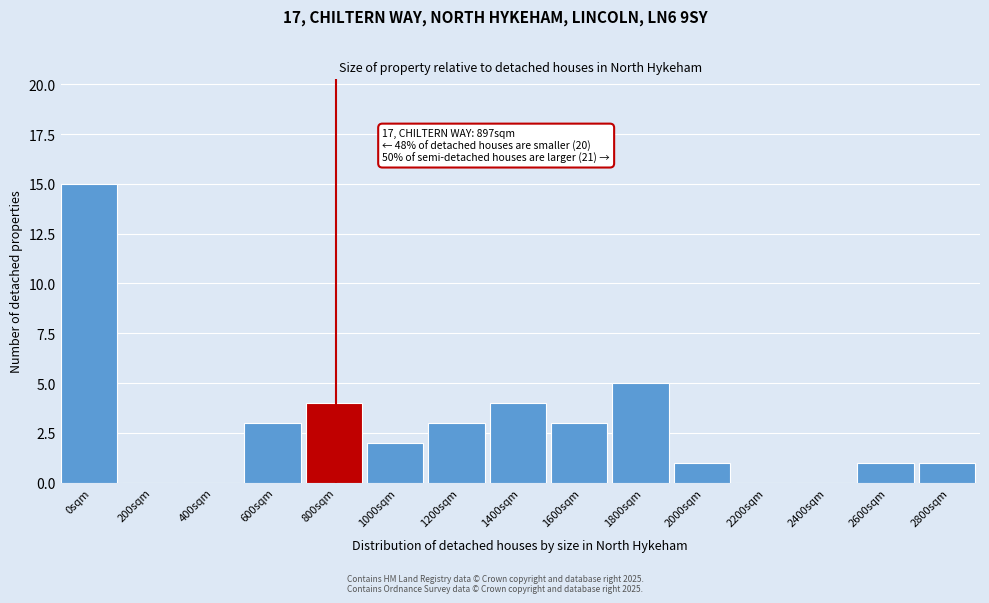

Reading left to right, transcribe all the data shown in this chart.

0sqm=15	200sqm=0	400sqm=0	600sqm=3	800sqm=4	1000sqm=2	1200sqm=3	1400sqm=4	1600sqm=3	1800sqm=5	2000sqm=1	2200sqm=0	2400sqm=0	2600sqm=1	2800sqm=1